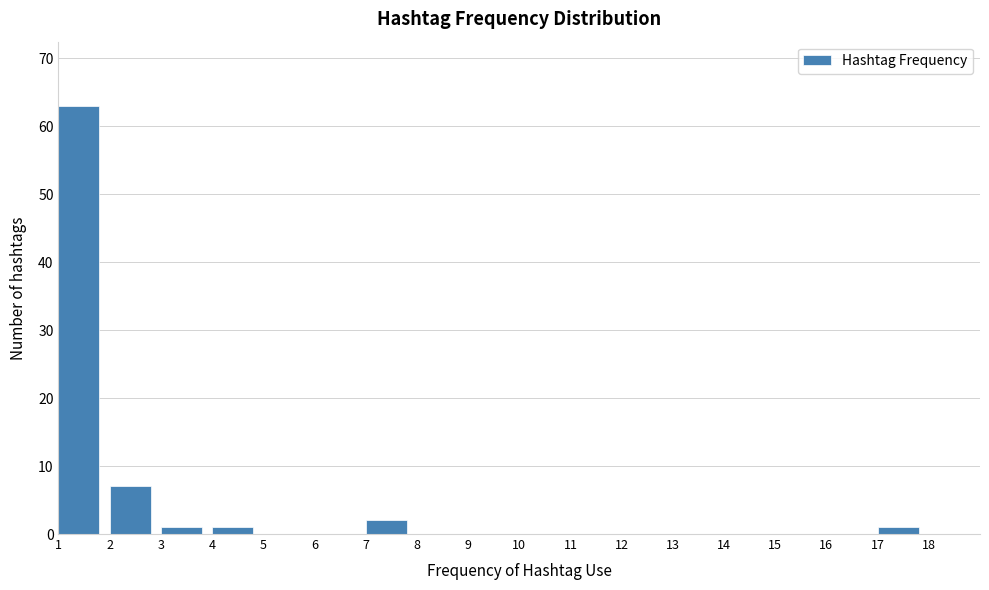

Reading left to right, transcribe this chart: for each bar, give the range it covers on the x-axis and its height. The values are not printed on the chart, so give them approximately, as read against the axis.

1 to 2: 63
2 to 3: 7
3 to 4: 1
4 to 5: 1
5 to 6: 0
6 to 7: 0
7 to 8: 2
8 to 9: 0
9 to 10: 0
10 to 11: 0
11 to 12: 0
12 to 13: 0
13 to 14: 0
14 to 15: 0
15 to 16: 0
16 to 17: 0
17 to 18: 1
18 to 19: 0